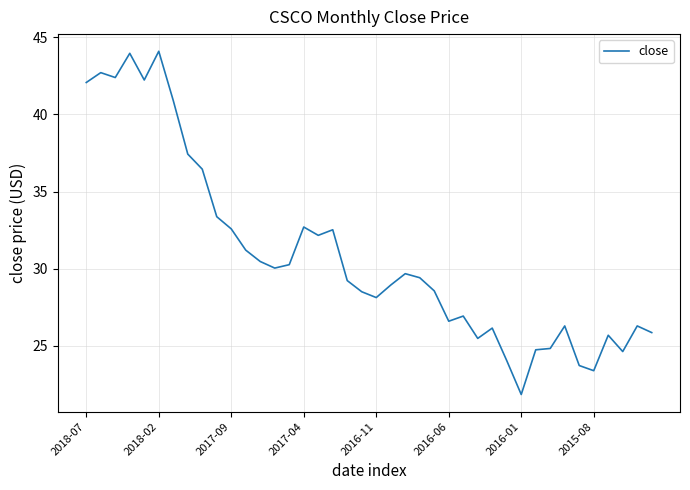

What is the difference between the maximum and minimum values?

22.2